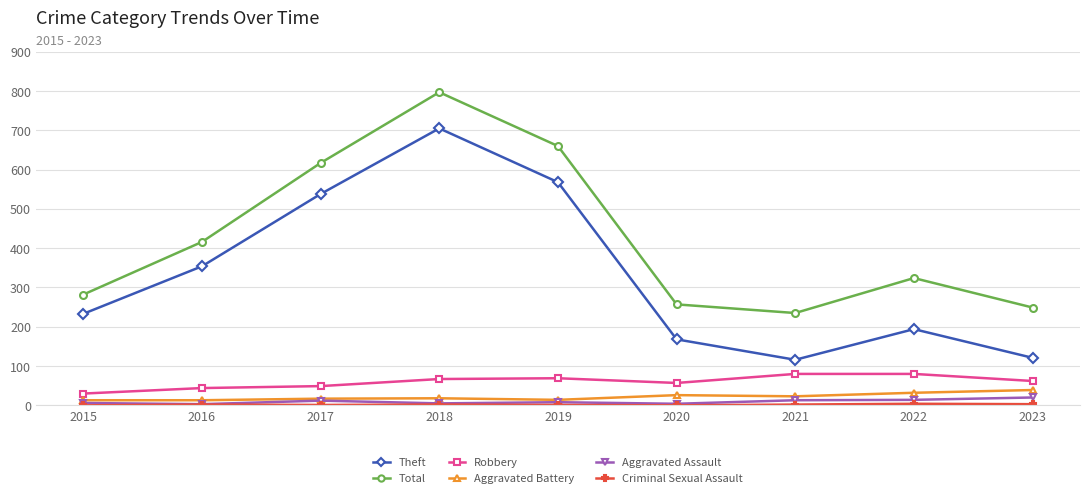

Is this an area chart (filled region under the line)?

No